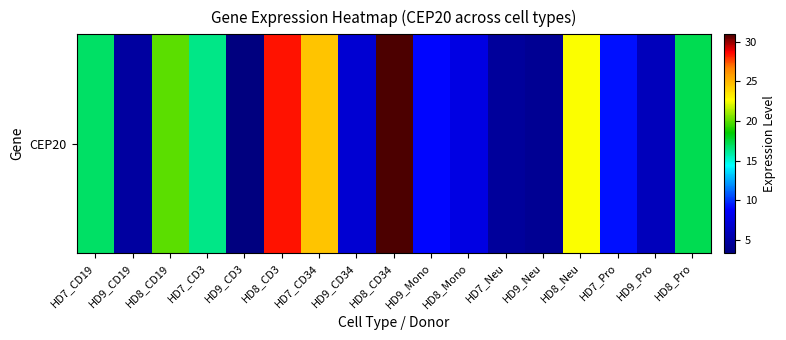

Read the value at HD8_Pro.

17.2